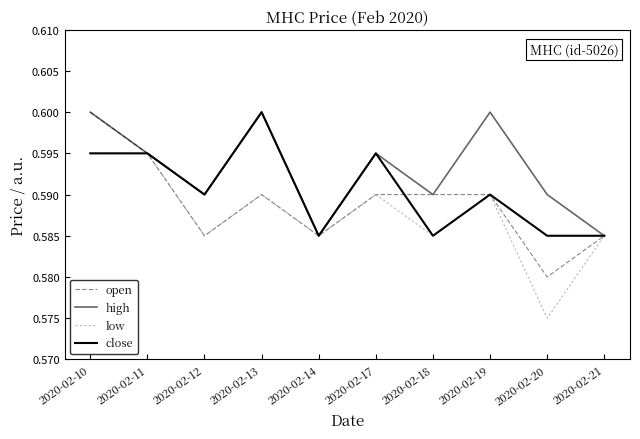

What is the approximate value of close at 2020-02-17?

0.6